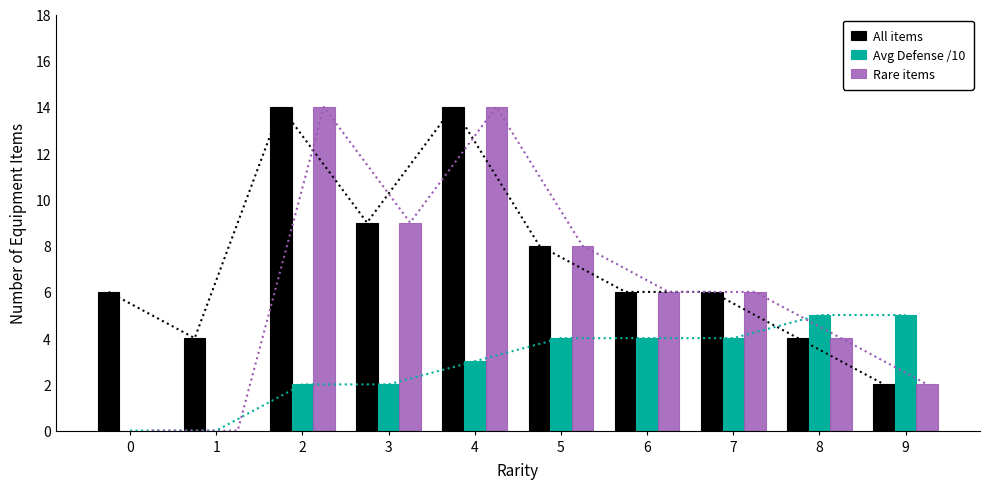

What are all the series names shown in the legend?

All items, Avg Defense /10, Rare items